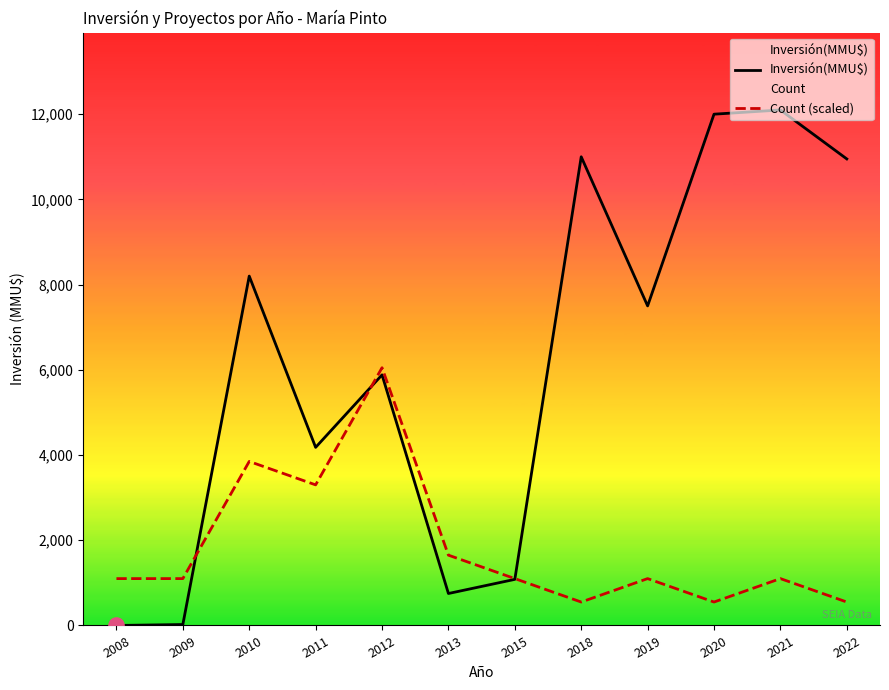

Which series has the widest spread of Y values?

Inversión(MMU$)